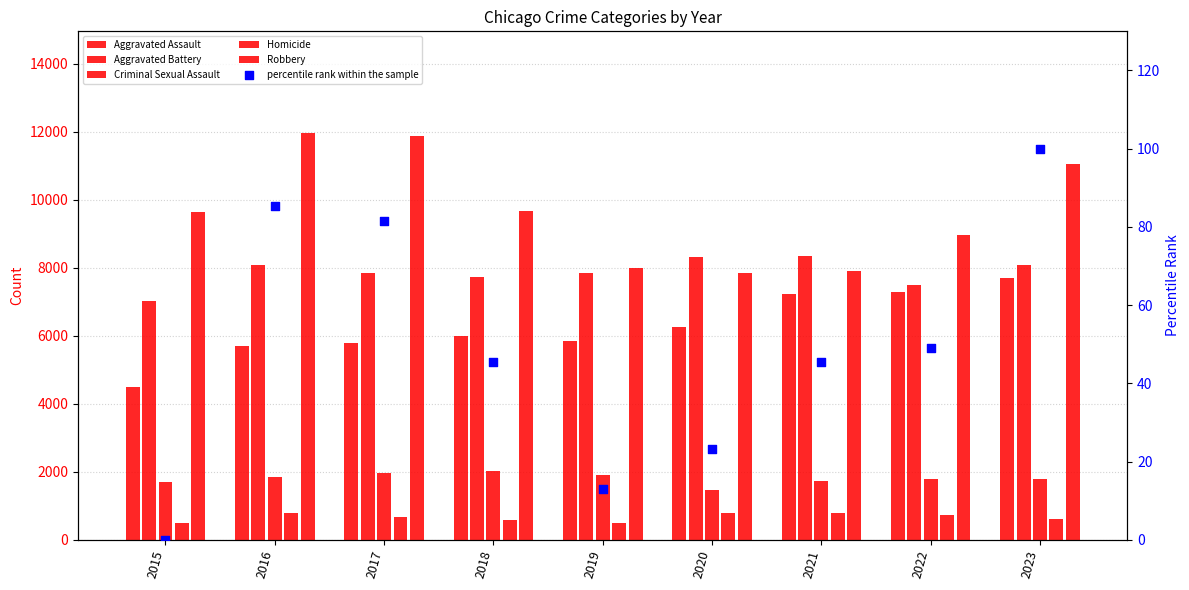

What are all the series names shown in the legend?

Aggravated Assault, Aggravated Battery, Criminal Sexual Assault, Homicide, Robbery, percentile rank within the sample